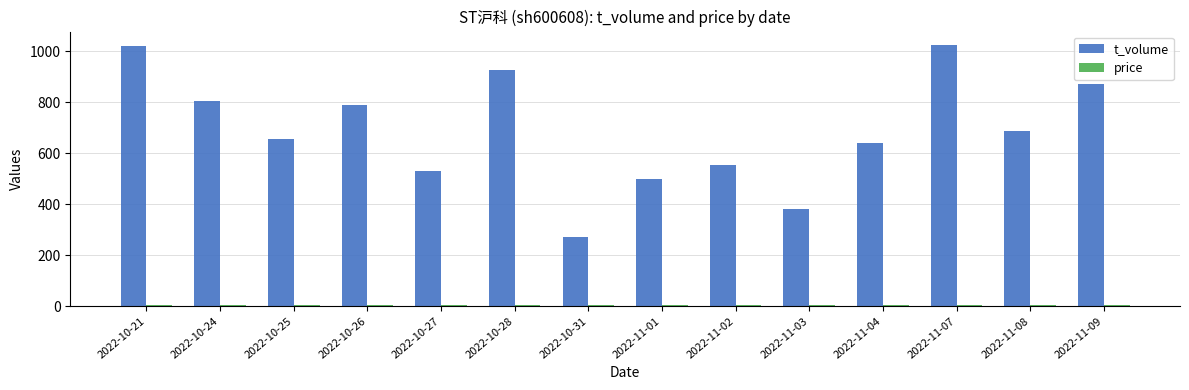

What is the minimum value shown in the chart?

4.4